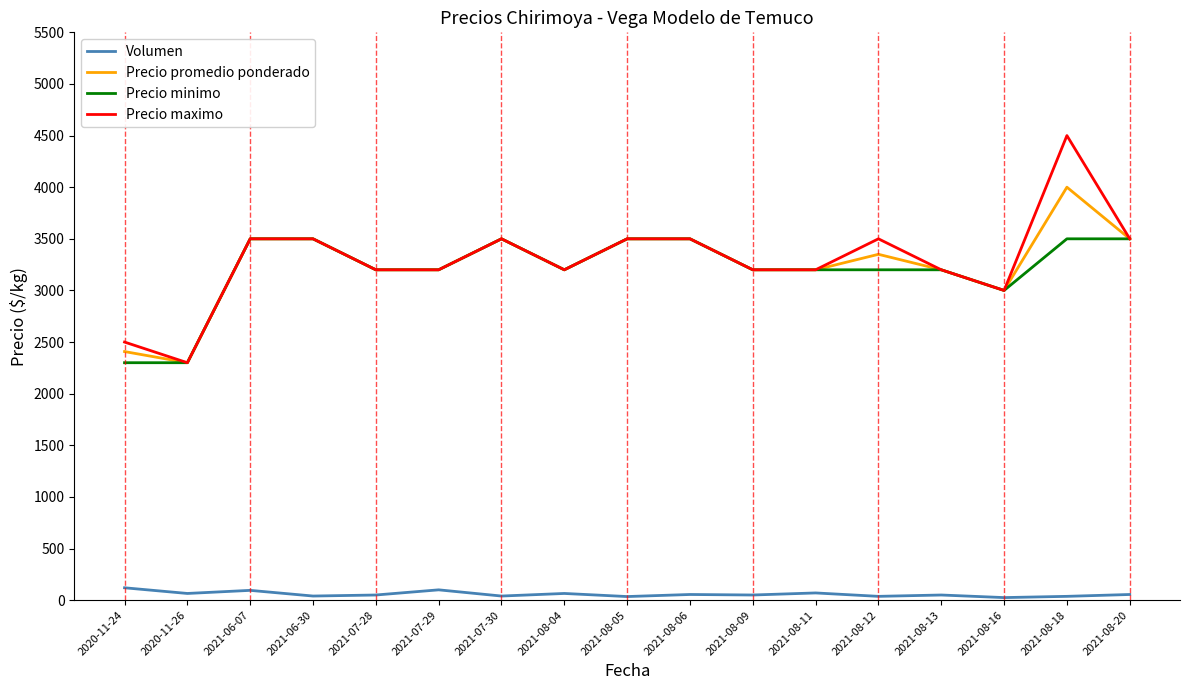

Where does the Precio minimo series first go above 3200?

2021-06-07